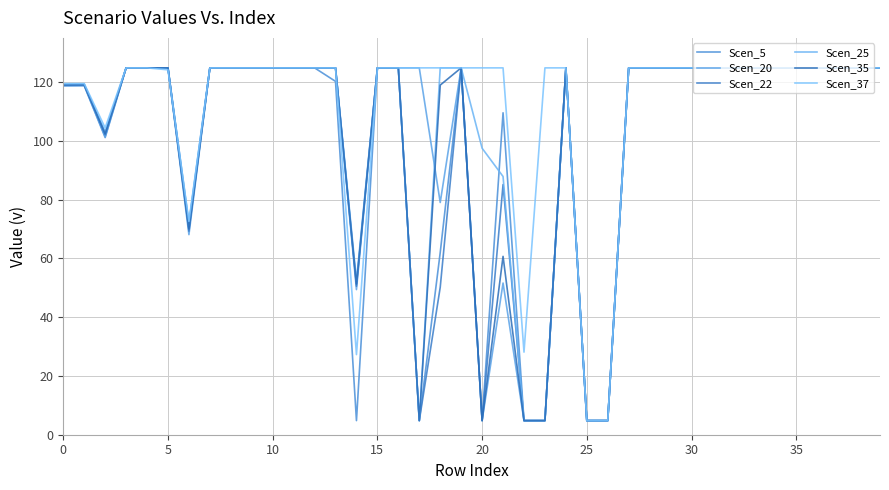

How many intersections are there between Scen_20 and Scen_25?

1